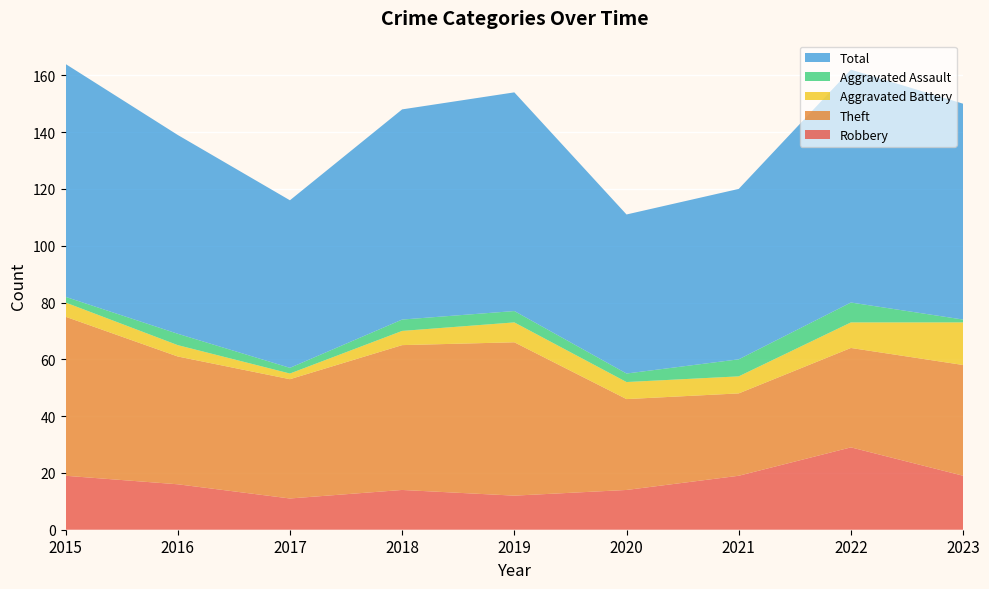

Reading left to right, transcribe all the data shown in this chart.

Robbery: 19	16	11	14	12	14	19	29	19
Theft: 56	45	42	51	54	32	29	35	39
Aggravated Battery: 5	4	2	5	7	6	6	9	15
Aggravated Assault: 2	4	2	4	4	3	6	7	1
Total: 82	70	59	74	77	56	60	82	76